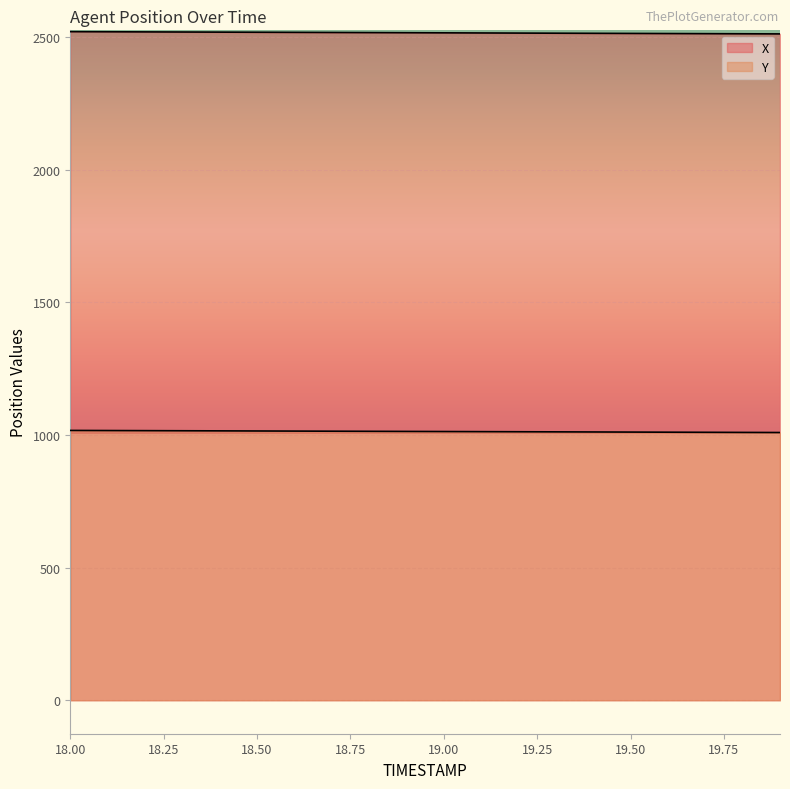

The value of Y at 18.9 is 536.7. True or false?

False